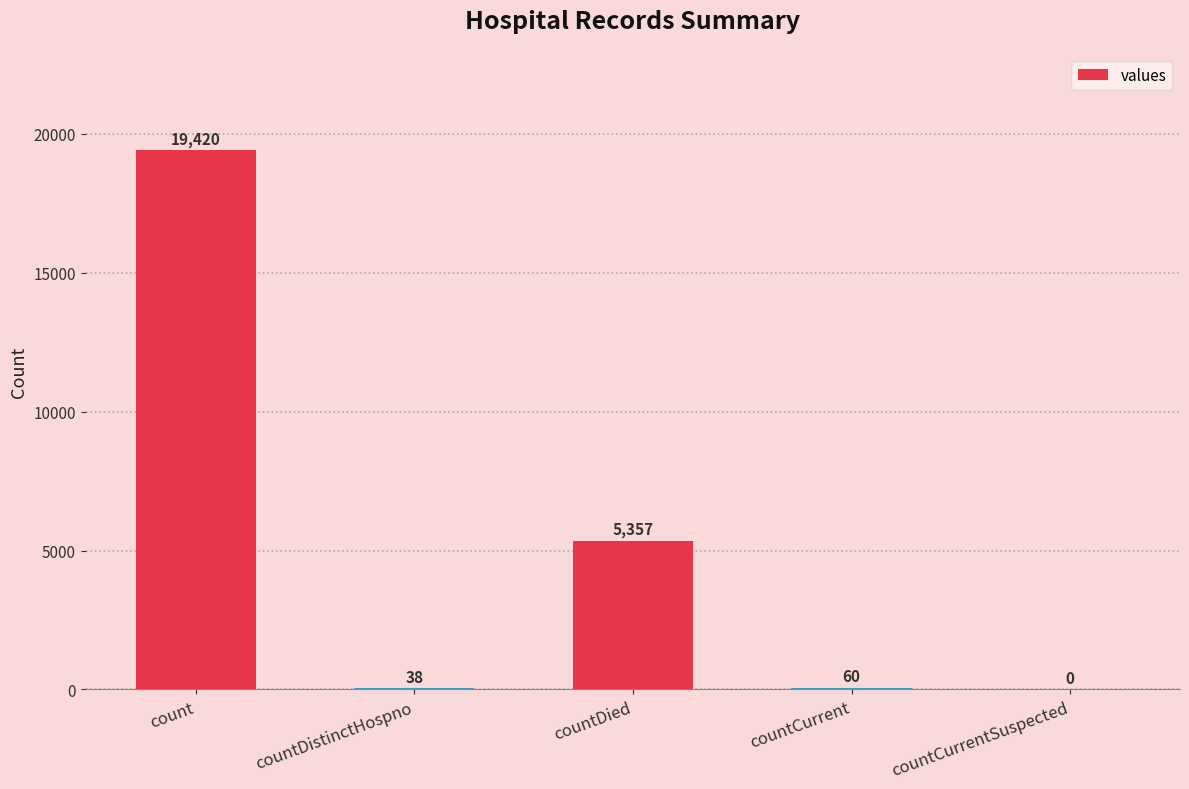

At which category does the chart reach its peak across all series?

count